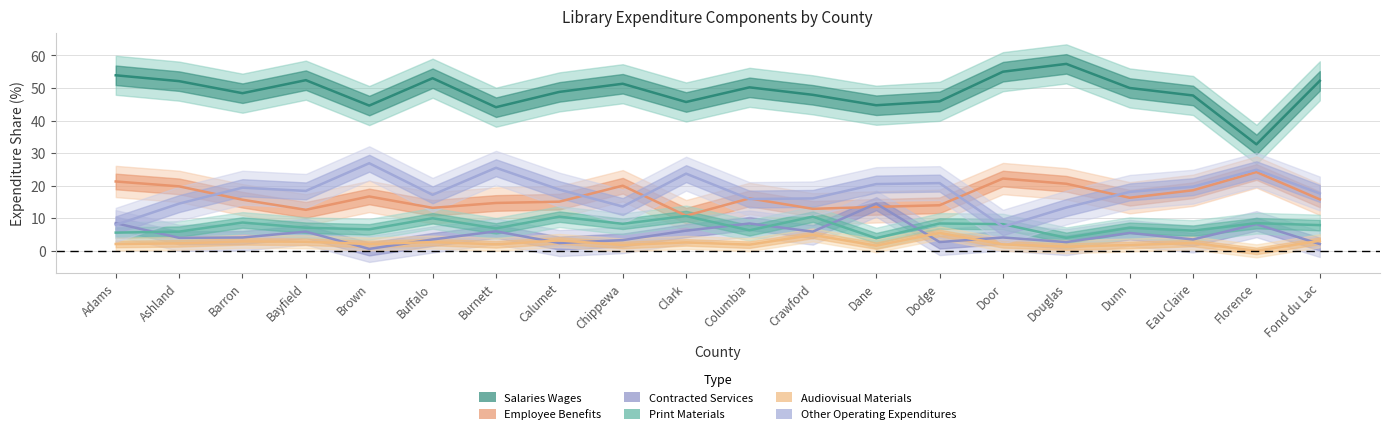

Which category has the lowest value in the Employee_Benefits series?

Clark